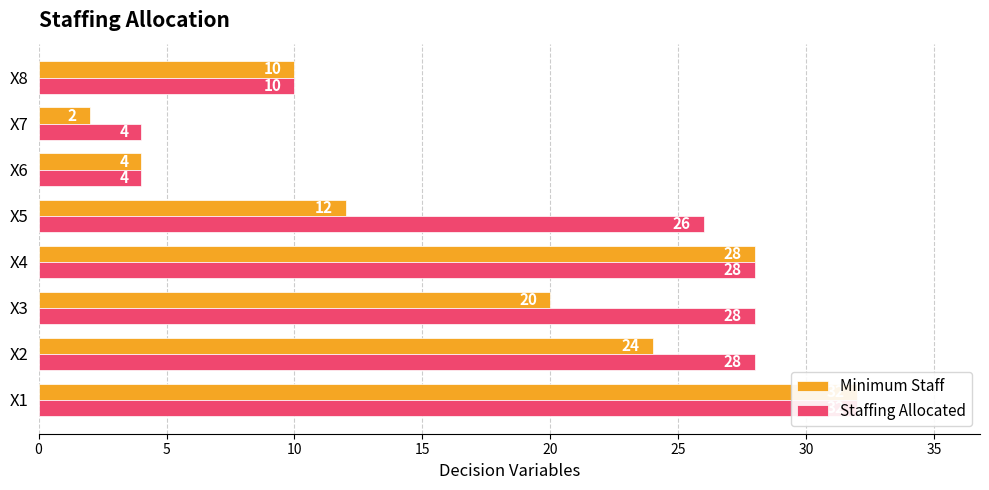

Rank the series by their average value, from lowest to highest.

Minimum Staff, Staffing Allocated